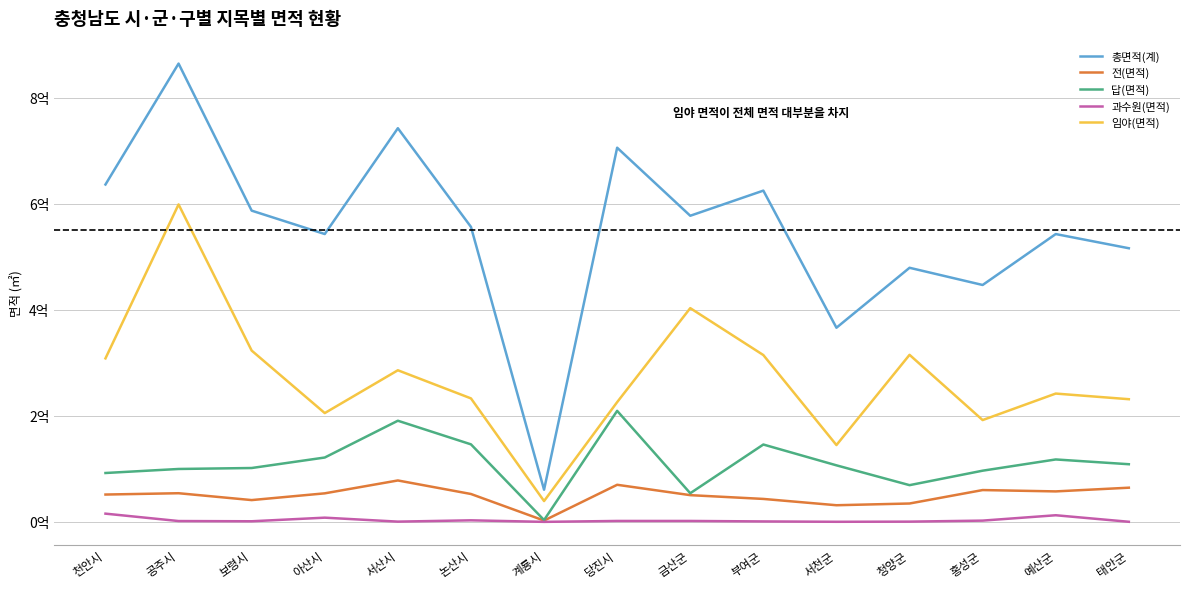

What is the label of the 11th point from the right?

서산시